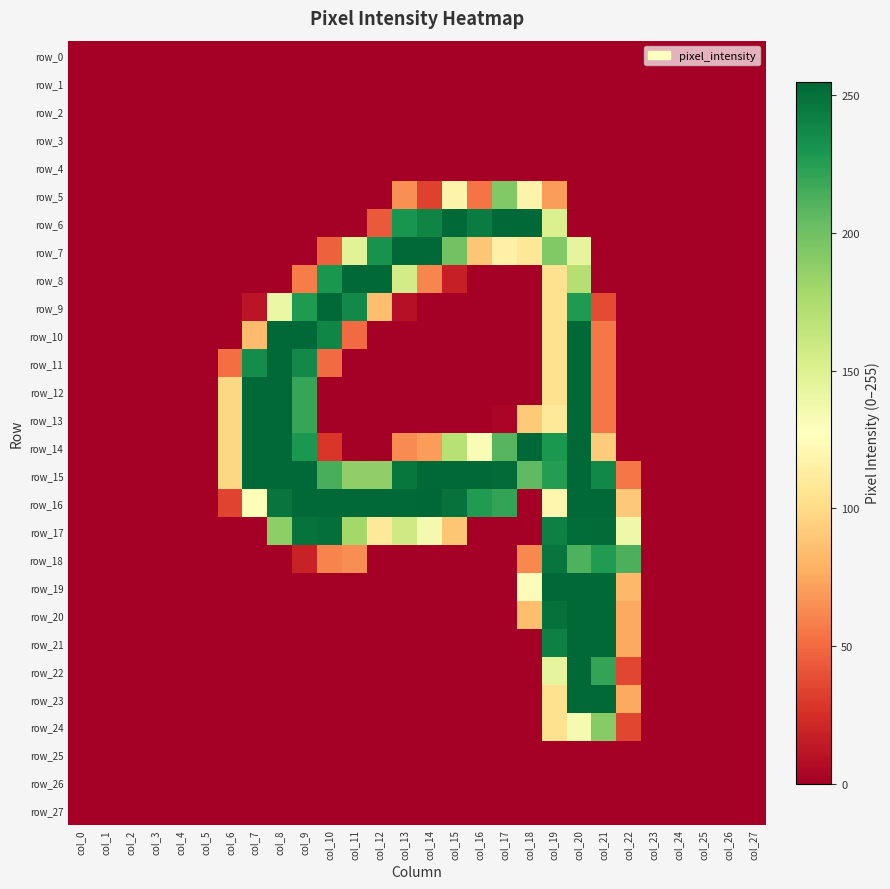

At which category is the sum across all series the highest?

col_20